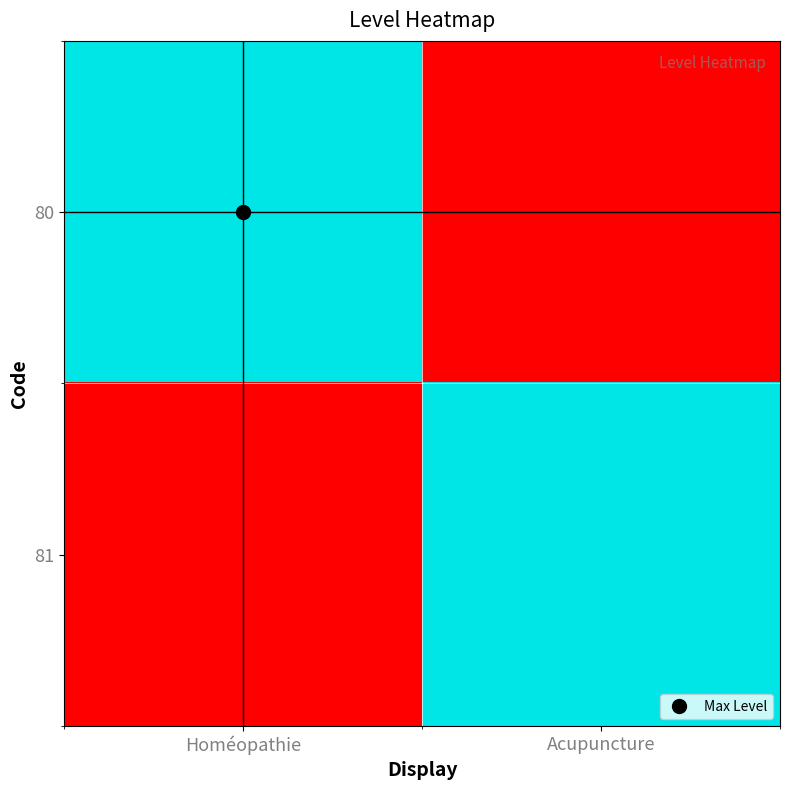

At which category is the sum across all series the highest?

Homéopathie